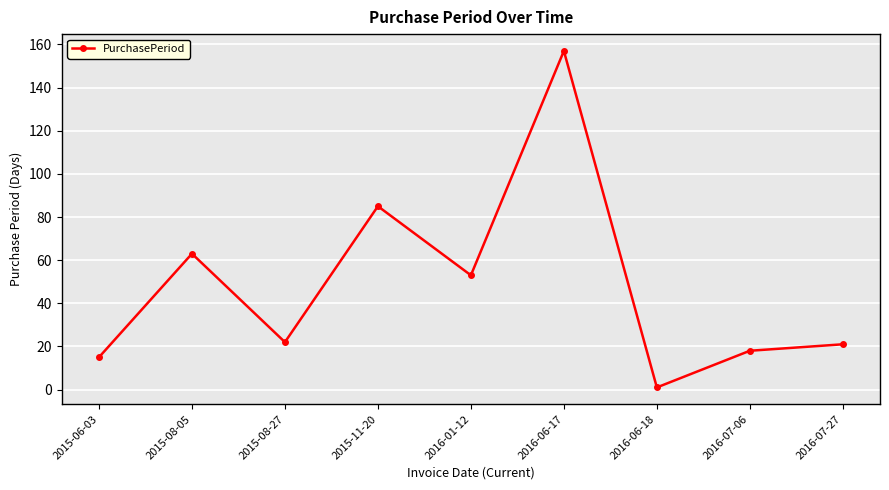

What is the difference between the second highest and minimum values?

84